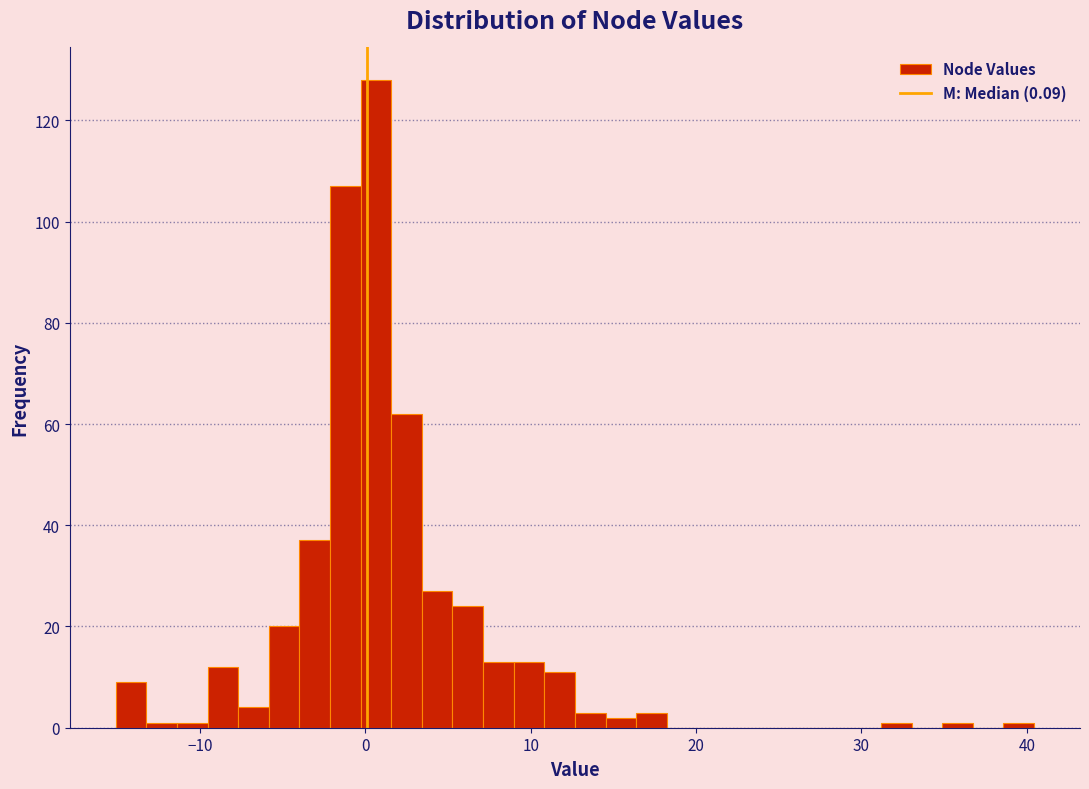

Read against the x-axis, roughly where is the centre of the tallest bar?

1